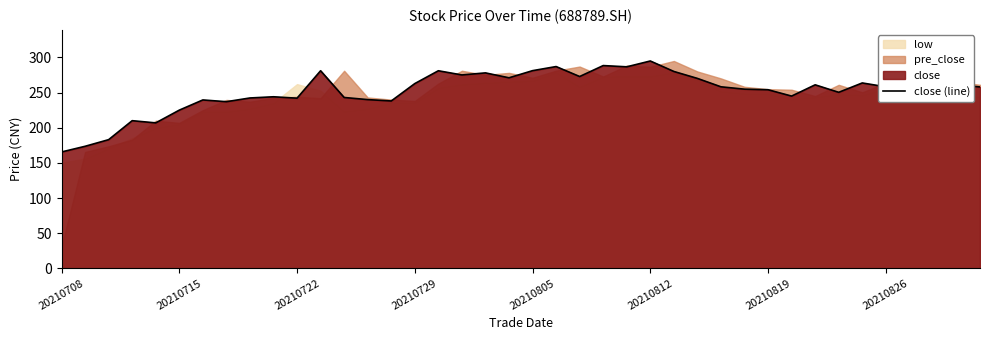

The value of close (line) at 20210708 is 108.3. True or false?

False